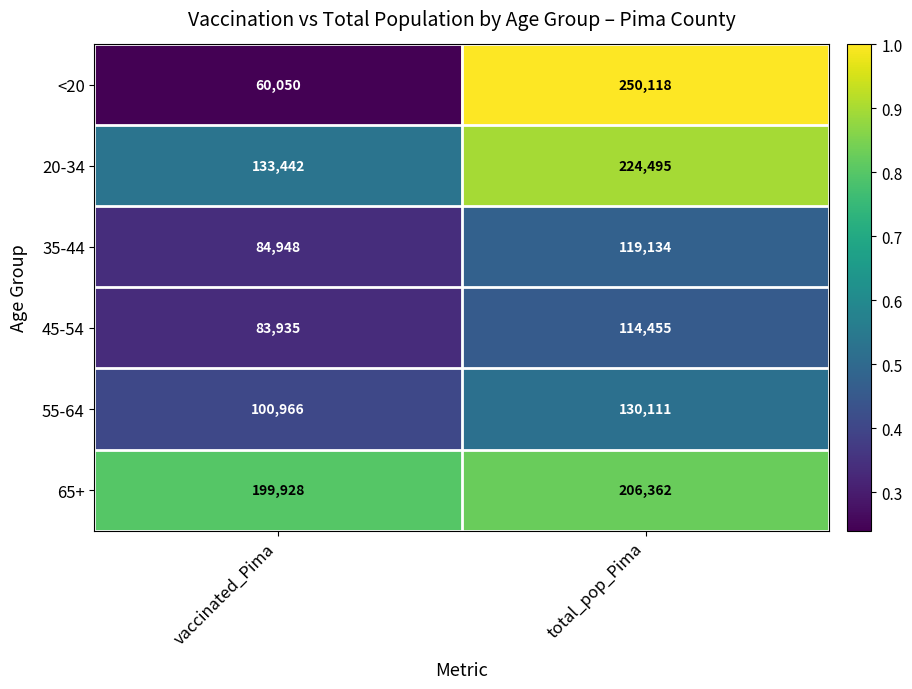

Reading left to right, what are all the values shown in this chart?

<20: 60050	250118
20-34: 133442	224495
35-44: 84948	119134
45-54: 83935	114455
55-64: 100966	130111
65+: 199928	206362